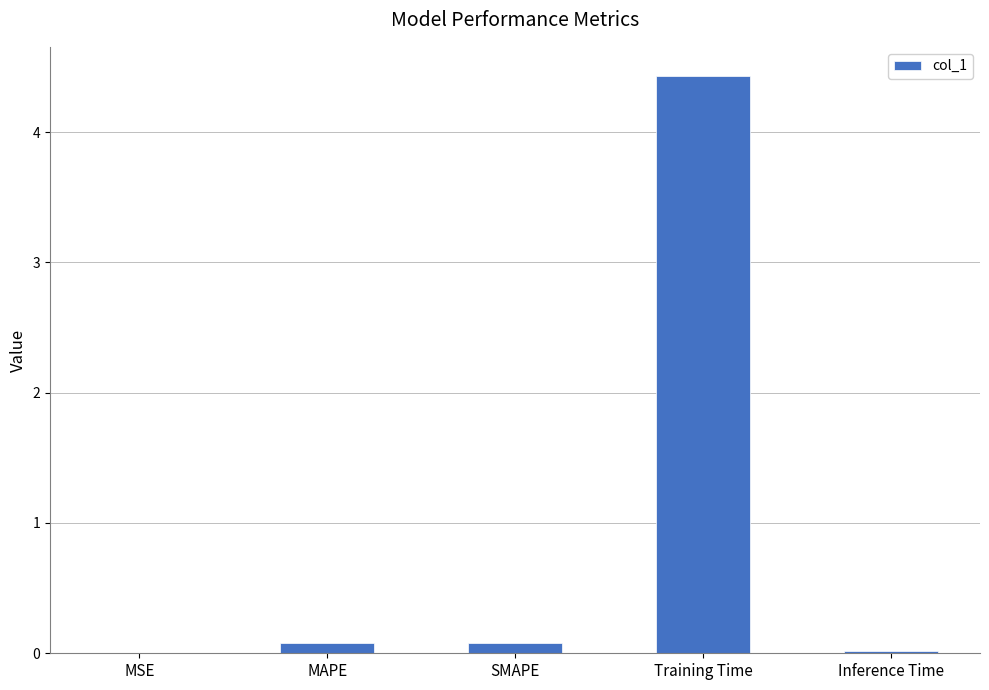

How many distinct data groups are displayed?

1